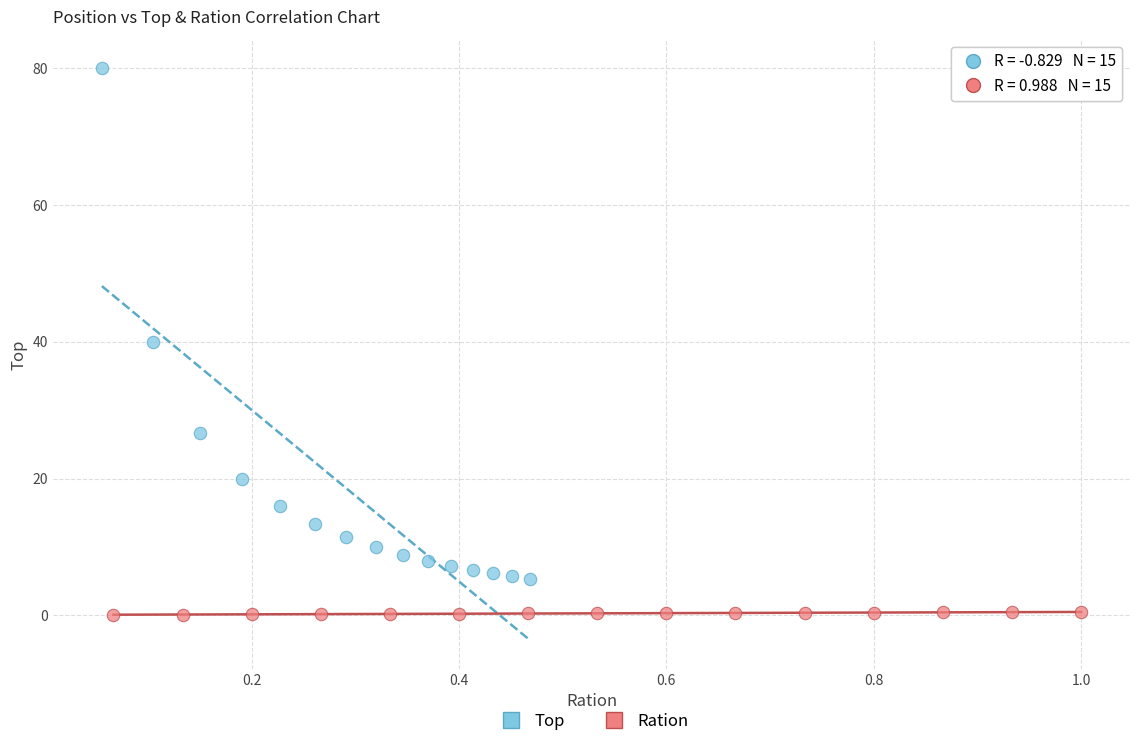

Which series contains the lowest Y value?

Ration